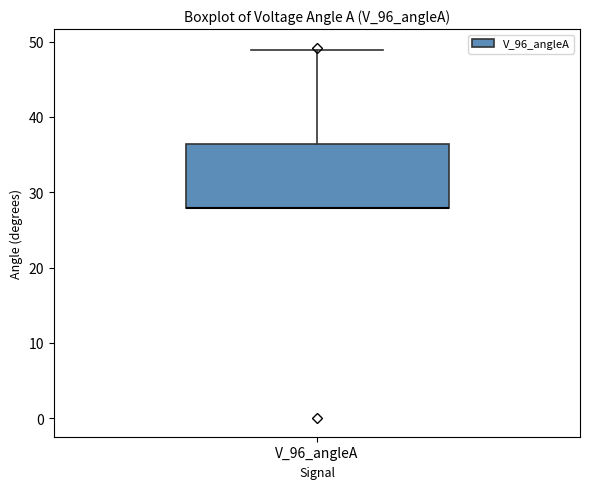

Transcribe this box plot: give where the median line is, the range the box spans, and where the two whiskers end, as read against the y-axis. The values are not printed on the chart, so give them approximately, as read against the axis.

median 28 (drawn on the box's lower edge), box 28 to 36, whiskers 28 to 49